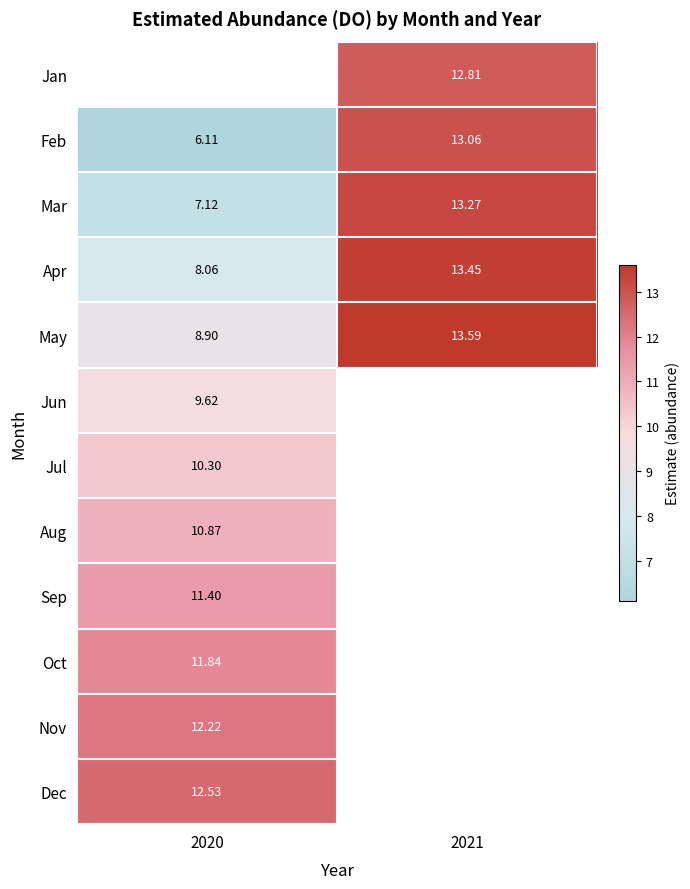

What is the maximum value shown in the chart?

13.6